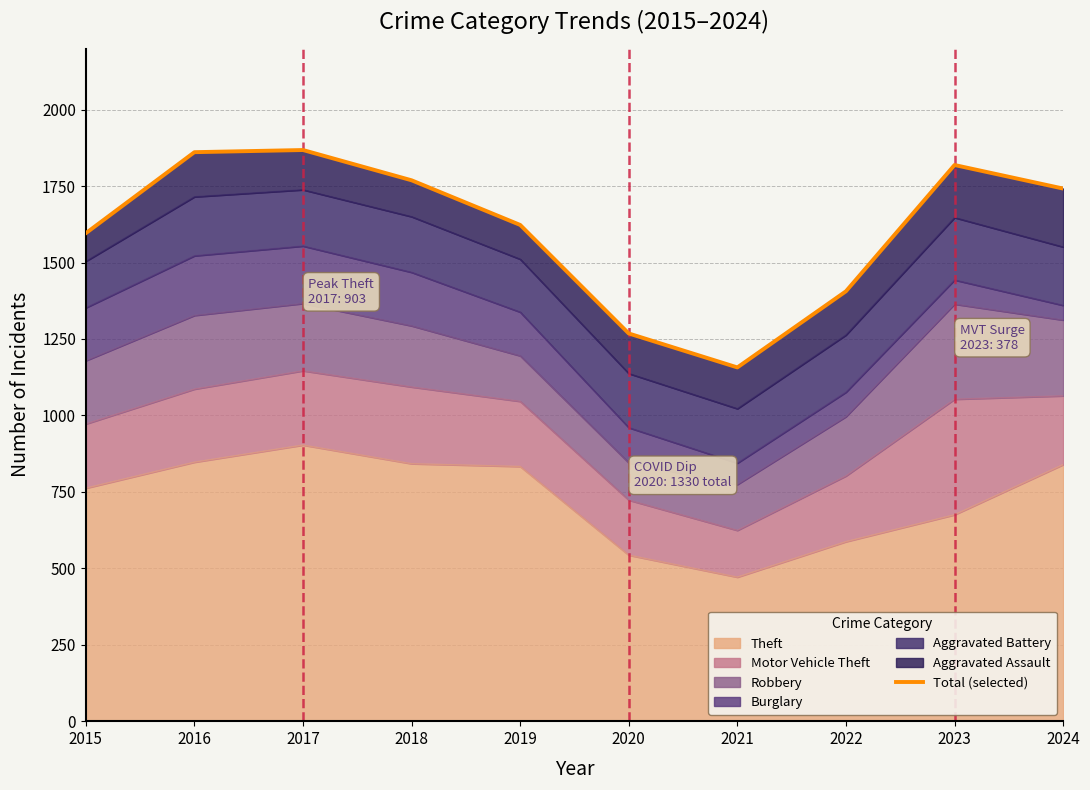

What is the smallest value displayed?

1157